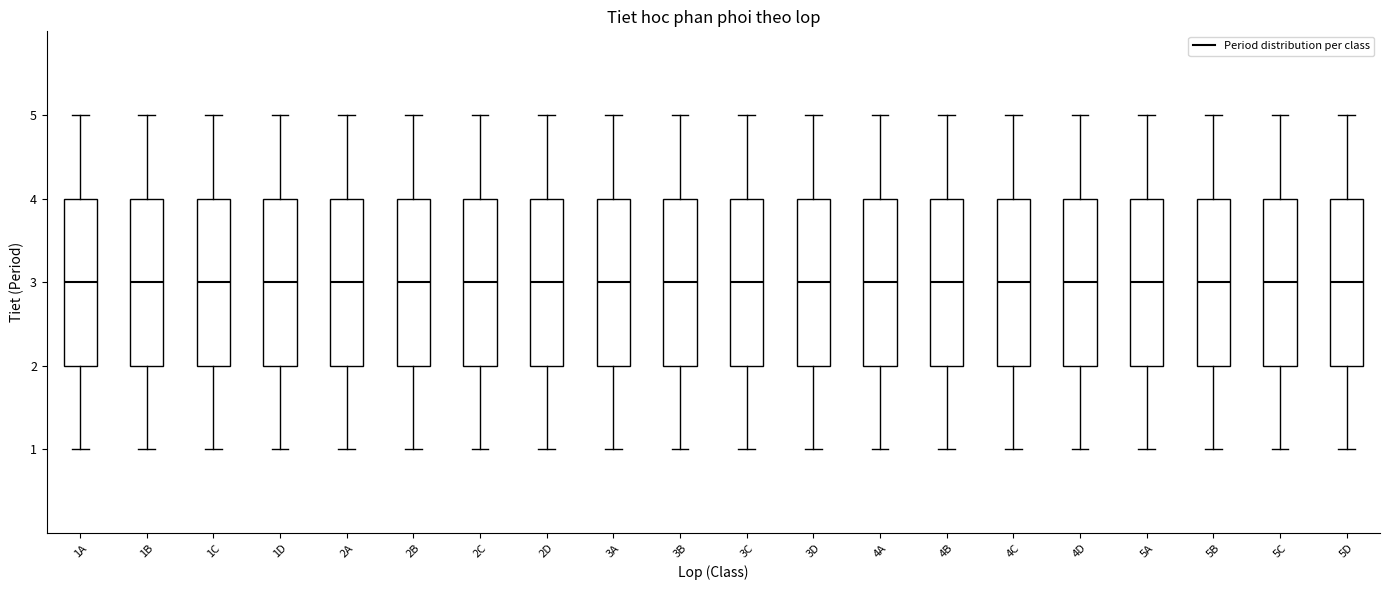

Reading left to right, transcribe this box plot: for each box, give where its median line is, the range the box spans, and where its two whiskers end, as read against the y-axis. The values are not printed on the chart, so give them approximately, as read against the axis.

1A: median 3, box 2 to 4, whiskers 1 to 5
1B: median 3, box 2 to 4, whiskers 1 to 5
1C: median 3, box 2 to 4, whiskers 1 to 5
1D: median 3, box 2 to 4, whiskers 1 to 5
2A: median 3, box 2 to 4, whiskers 1 to 5
2B: median 3, box 2 to 4, whiskers 1 to 5
2C: median 3, box 2 to 4, whiskers 1 to 5
2D: median 3, box 2 to 4, whiskers 1 to 5
3A: median 3, box 2 to 4, whiskers 1 to 5
3B: median 3, box 2 to 4, whiskers 1 to 5
3C: median 3, box 2 to 4, whiskers 1 to 5
3D: median 3, box 2 to 4, whiskers 1 to 5
4A: median 3, box 2 to 4, whiskers 1 to 5
4B: median 3, box 2 to 4, whiskers 1 to 5
4C: median 3, box 2 to 4, whiskers 1 to 5
4D: median 3, box 2 to 4, whiskers 1 to 5
5A: median 3, box 2 to 4, whiskers 1 to 5
5B: median 3, box 2 to 4, whiskers 1 to 5
5C: median 3, box 2 to 4, whiskers 1 to 5
5D: median 3, box 2 to 4, whiskers 1 to 5